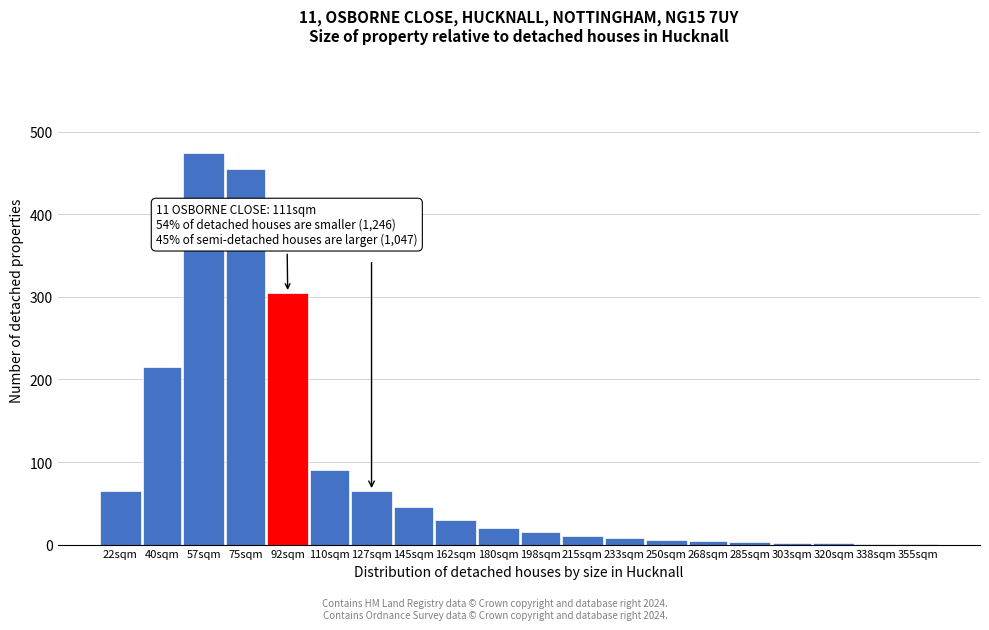

Is it true that the value at 40sqm is 372?

False